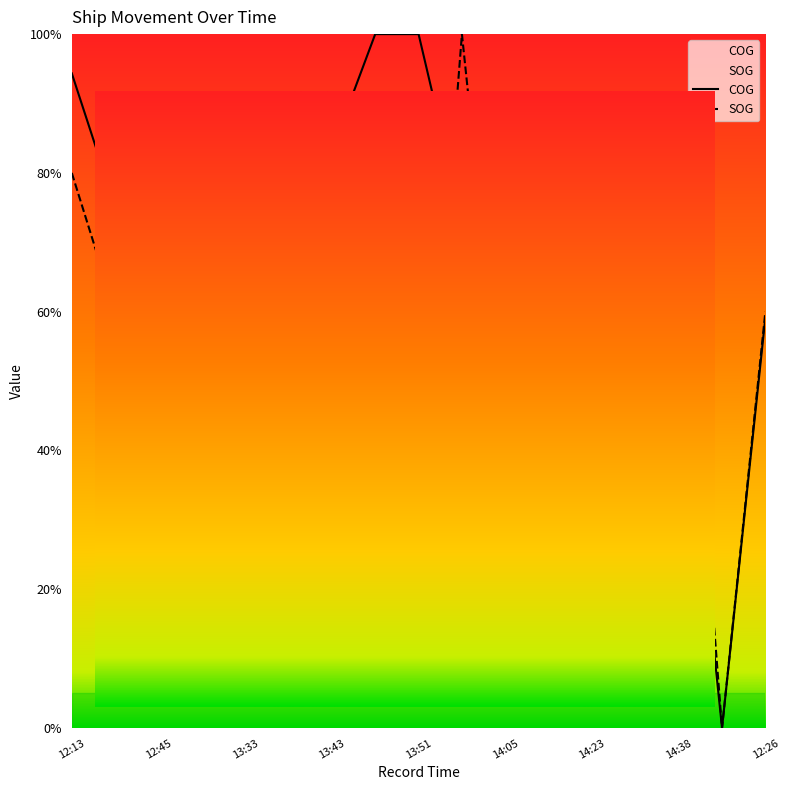

What is the highest value of the SOG series?

1.0